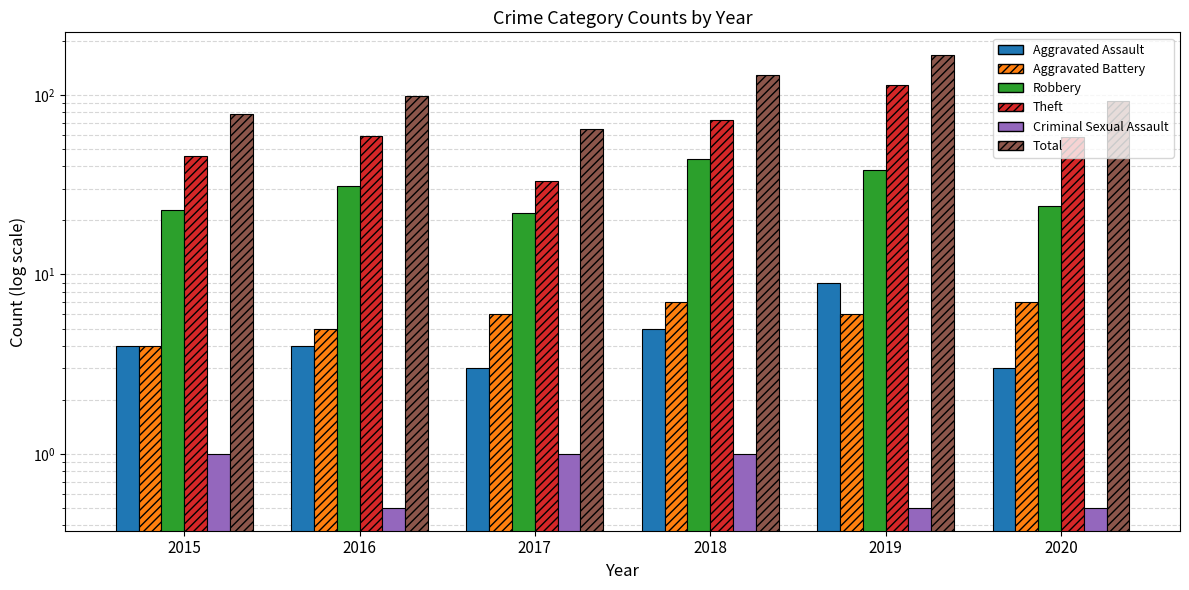

Reading right to left, extract all data points from this chart.

Aggravated Assault: 2020=3.0	2019=9.0	2018=5.0	2017=3.0	2016=4.0	2015=4.0
Aggravated Battery: 2020=7.0	2019=6.0	2018=7.0	2017=6.0	2016=5.0	2015=4.0
Robbery: 2020=24.0	2019=38.0	2018=44.0	2017=22.0	2016=31.0	2015=23.0
Theft: 2020=58.0	2019=114.0	2018=73.0	2017=33.0	2016=59.0	2015=46.0
Criminal Sexual Assault: 2020=0.5	2019=0.5	2018=1.0	2017=1.0	2016=0.5	2015=1.0
Total: 2020=92.0	2019=167.0	2018=130.0	2017=65.0	2016=99.0	2015=78.0